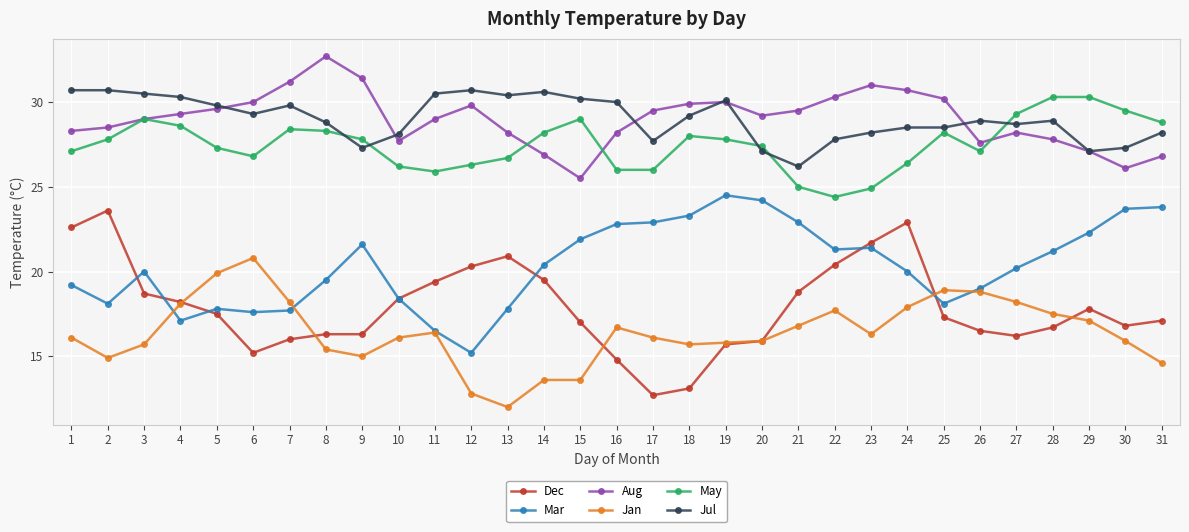

What value does the Dec series have at 1?

22.6